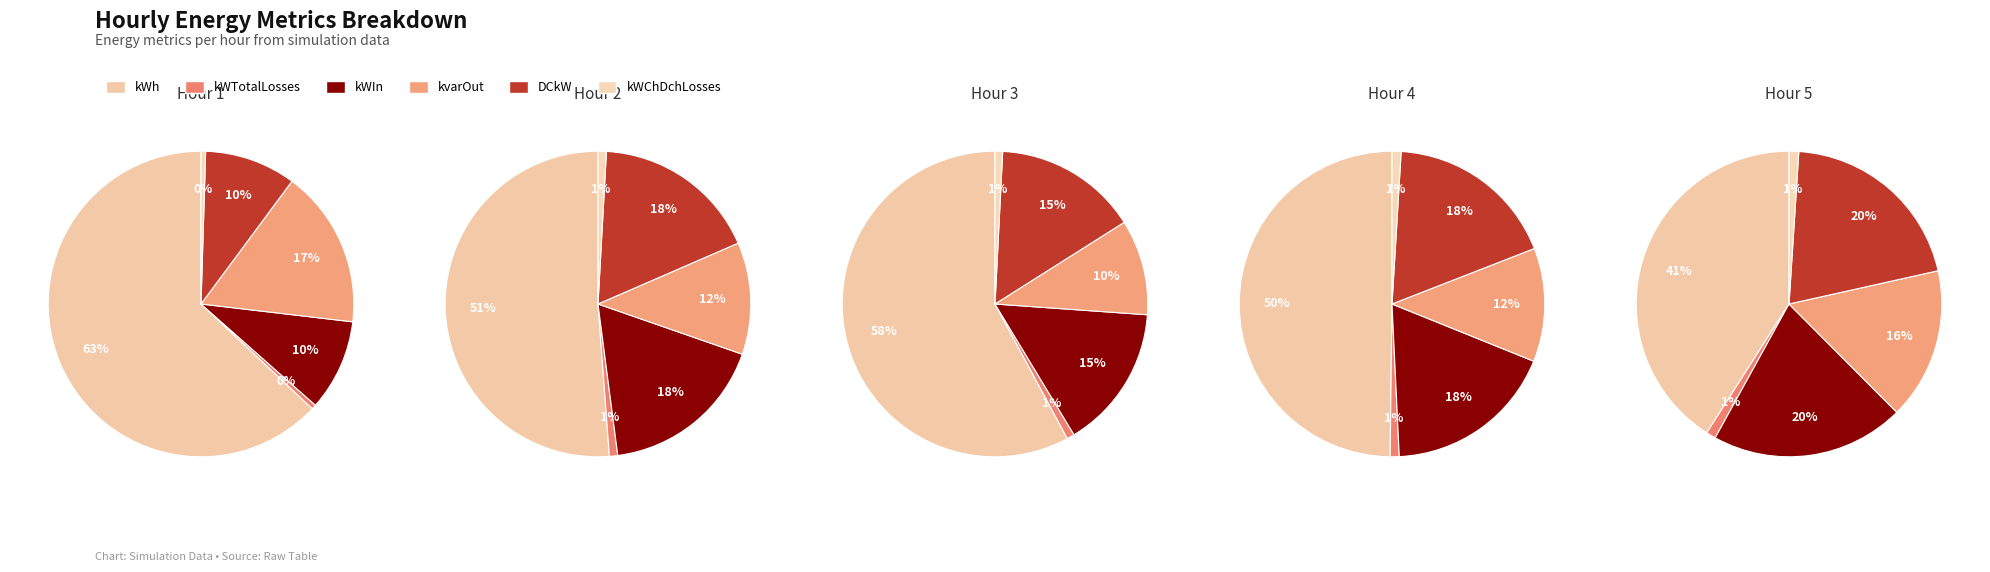

What percentage do 4 and 0 together represent?

72.7%